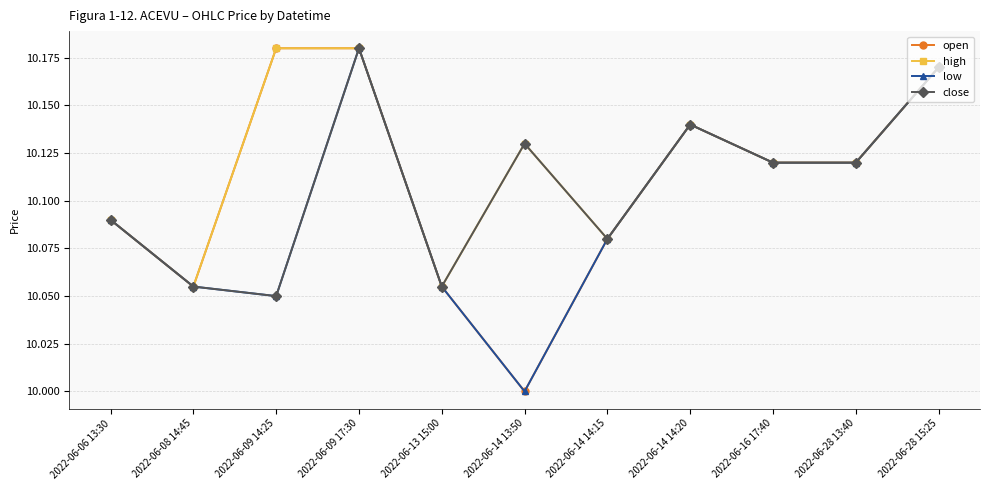

Which label corresponds to the smallest value in the chart?

2022-06-14 13:50